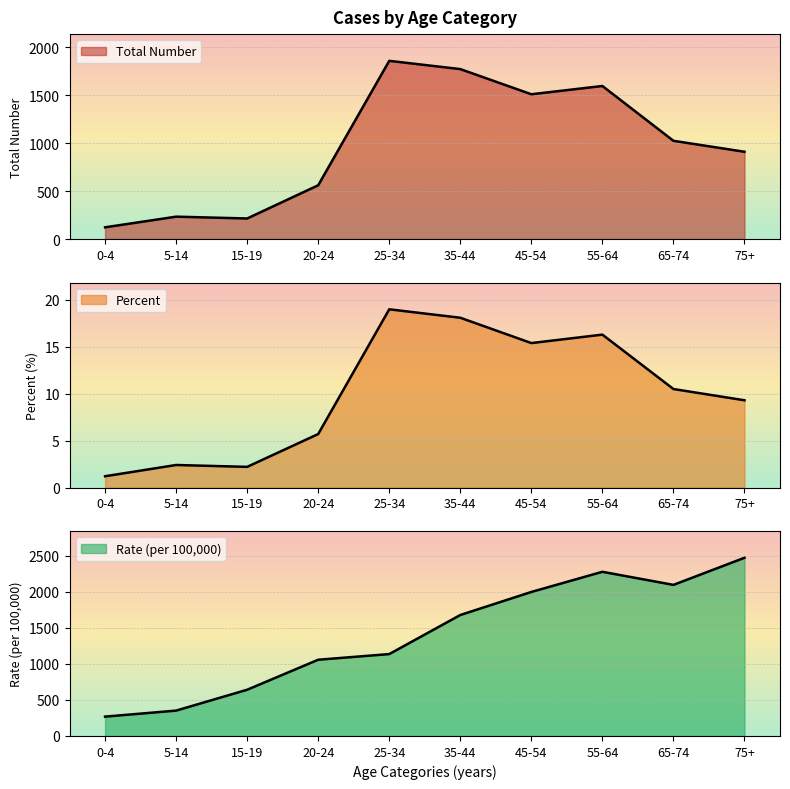

What is the sum of the Total Number values at 20-24 and 5-14?

793.0